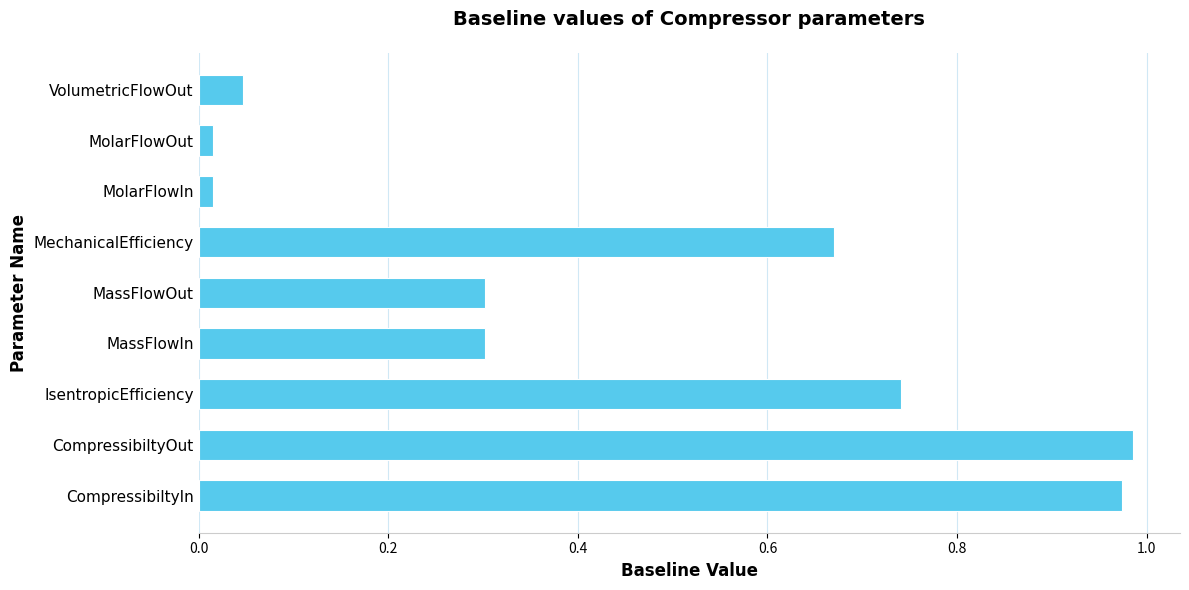

Is it true that the value at CompressibiltyIn is 1.5?

False